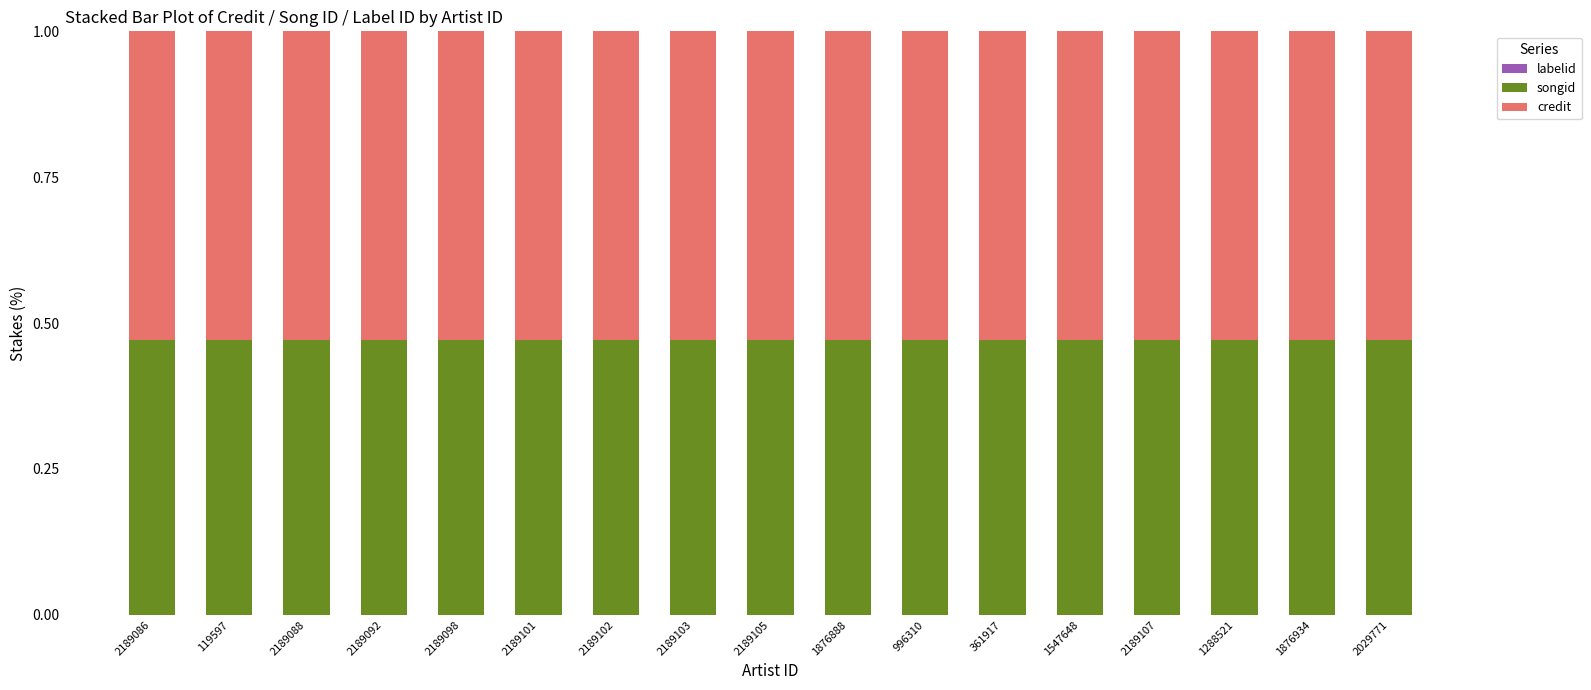

Count the number of categories in the chart.

17